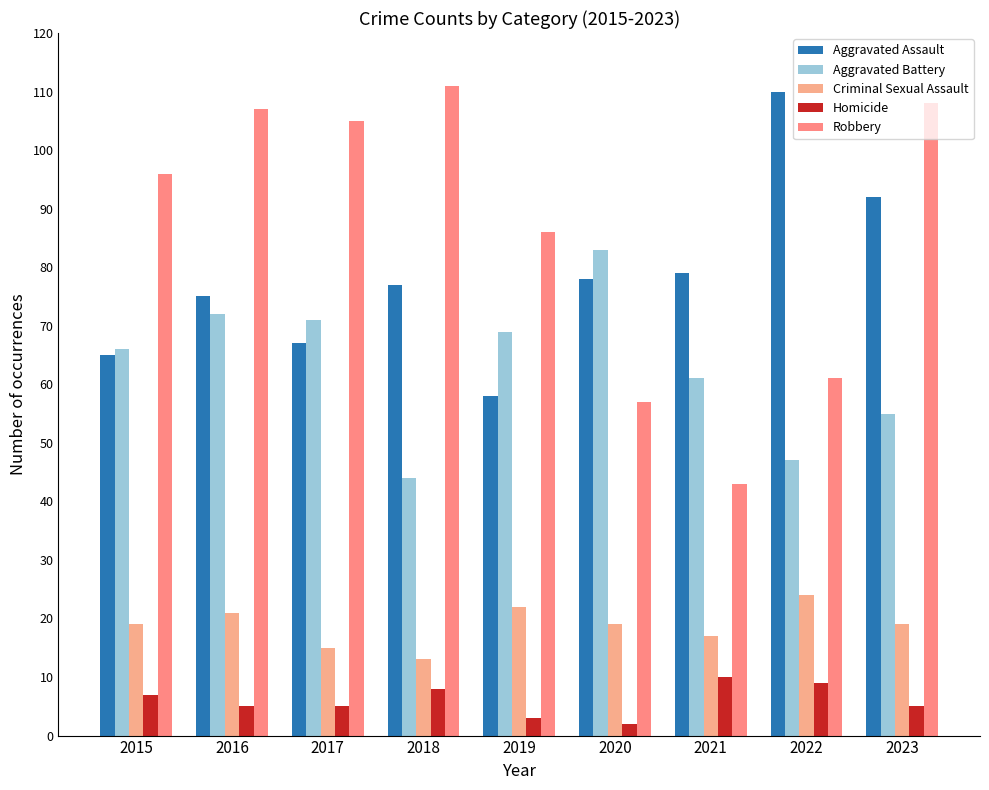

What is the total value across all series at 2023?

279